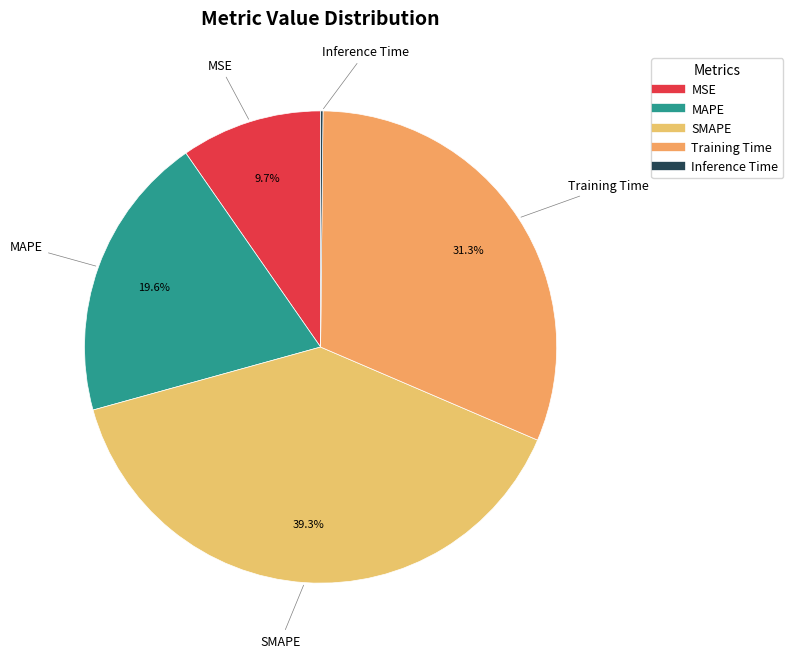

Do MAPE and SMAPE together represent more than half of the pie?

Yes